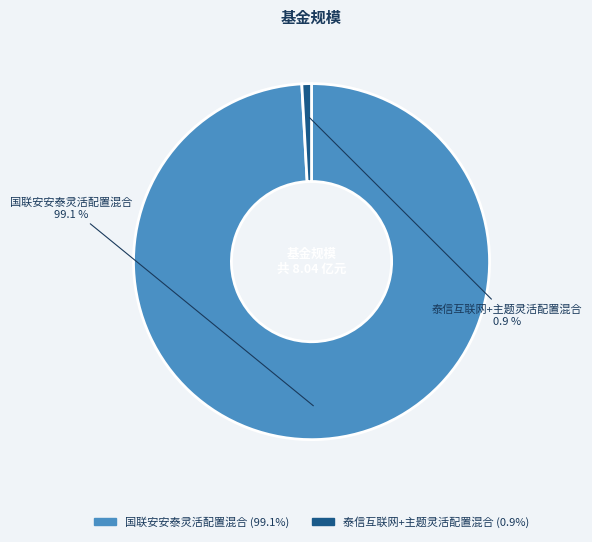

Is it true that 泰信互联网+主题灵活配置混合 is 1% of the pie?

True